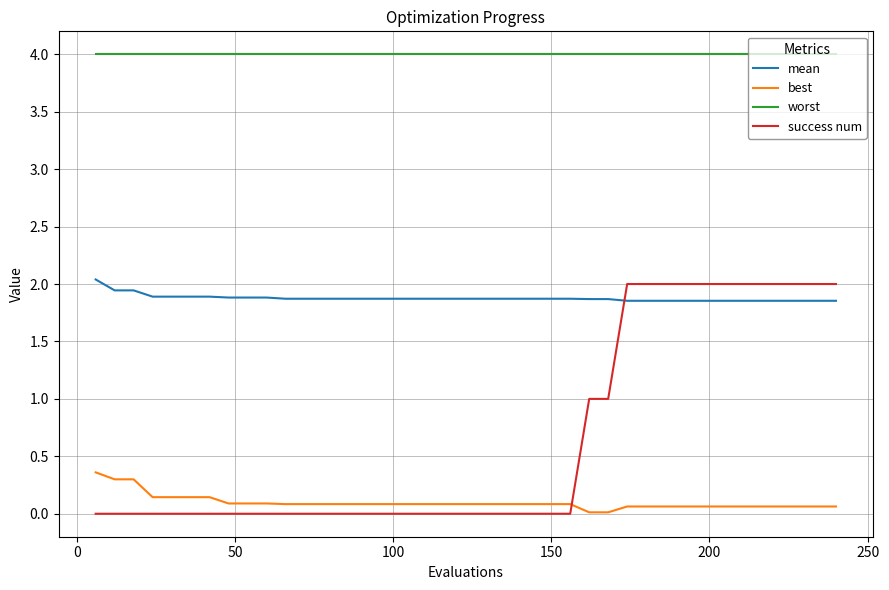

True or false: mean and best cross at least once.

False